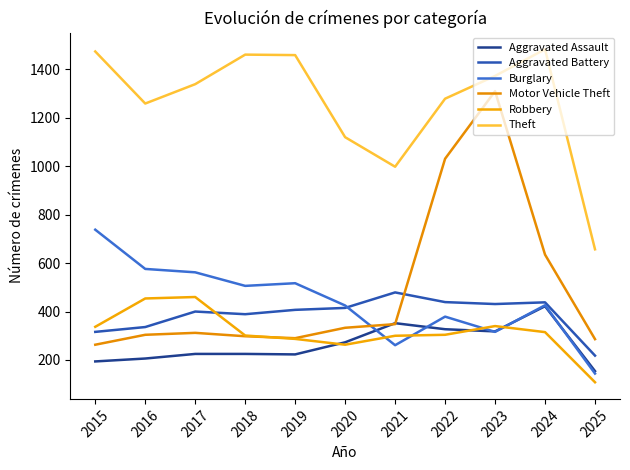

Reading left to right, transcribe all the data shown in this chart.

Aggravated Assault: 194	206	225	225	223	273	352	327	318	422	154
Aggravated Battery: 316	336	400	389	407	415	479	439	431	438	218
Burglary: 738	576	562	506	517	425	261	379	316	426	144
Motor Vehicle Theft: 263	304	312	298	290	333	348	1031	1310	635	286
Robbery: 337	454	460	301	287	263	300	304	340	315	108
Theft: 1474	1259	1339	1461	1459	1120	998	1279	1373	1483	657